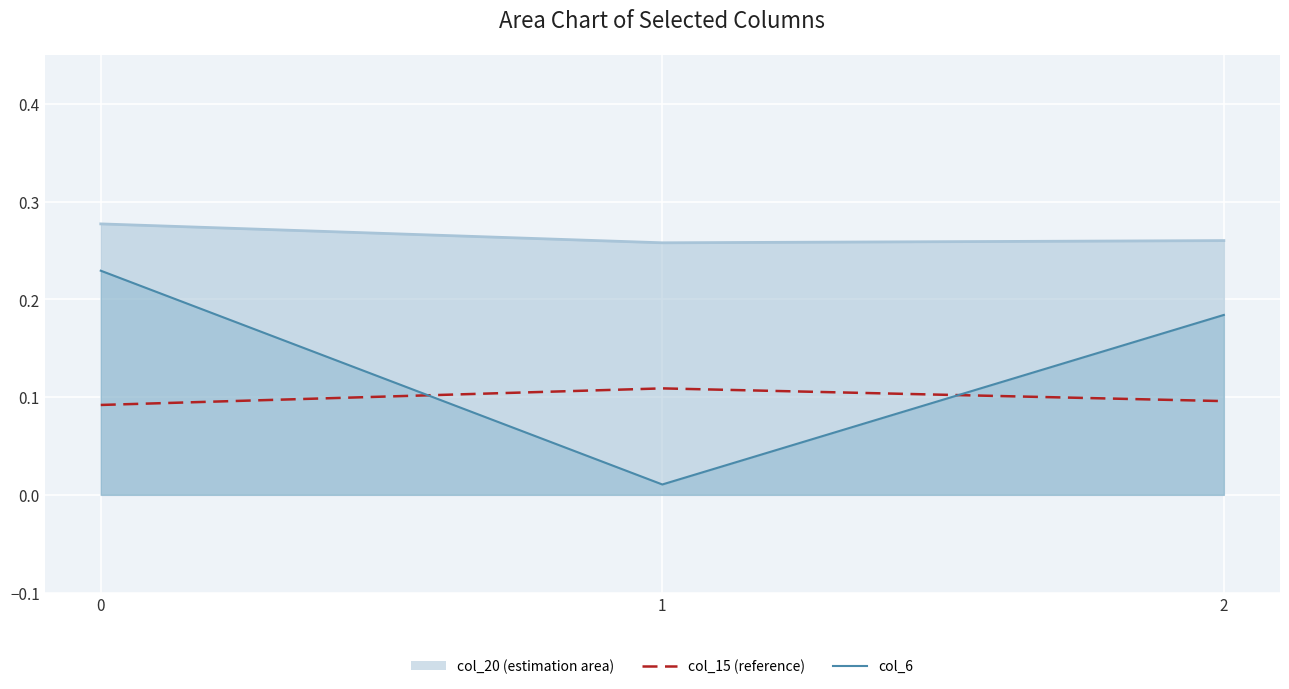

How many series are shown in this chart?

3